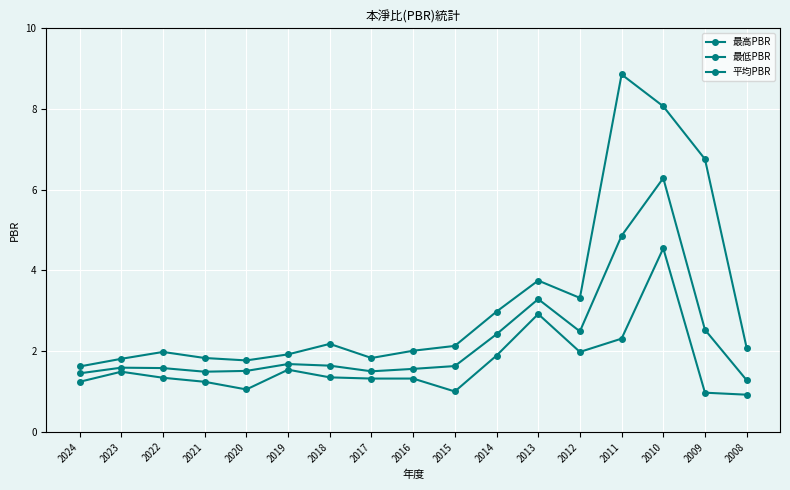

Does the chart have visible grid lines?

Yes